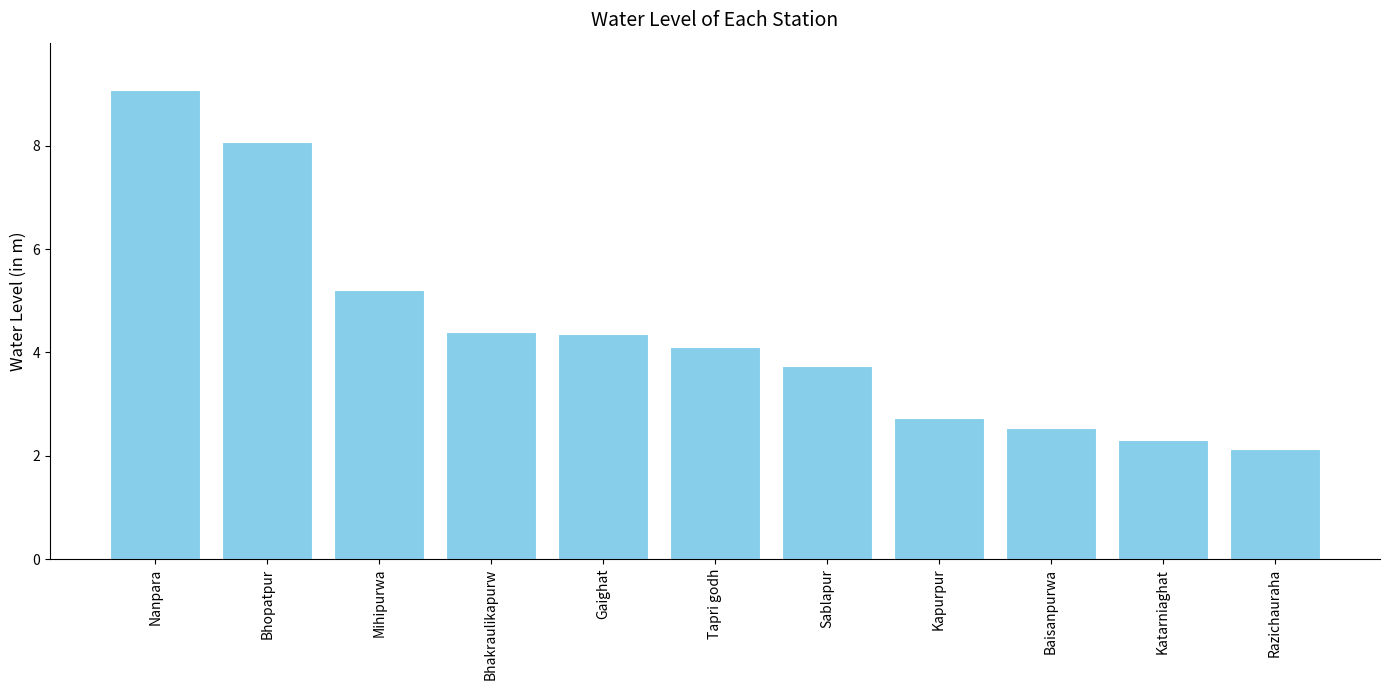

Is it true that the value at Bhakraulikapurw is 7.4?

False